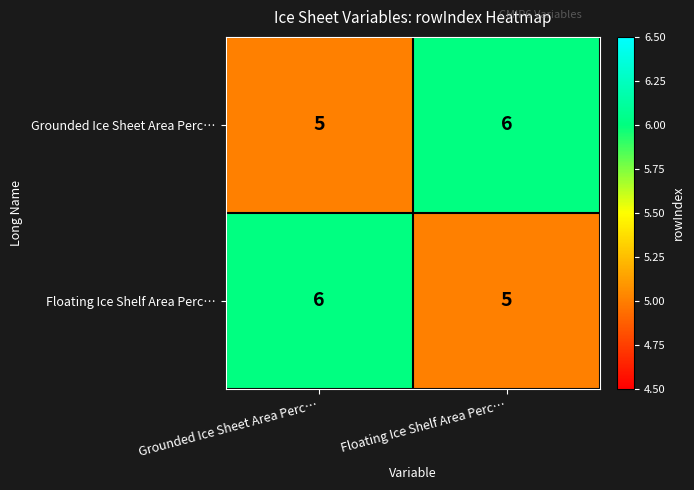

Rank the categories by Grounded Ice Sheet Area Perc… value from lowest to highest.

Grounded Ice Sheet Area Perc…, Floating Ice Shelf Area Perc…